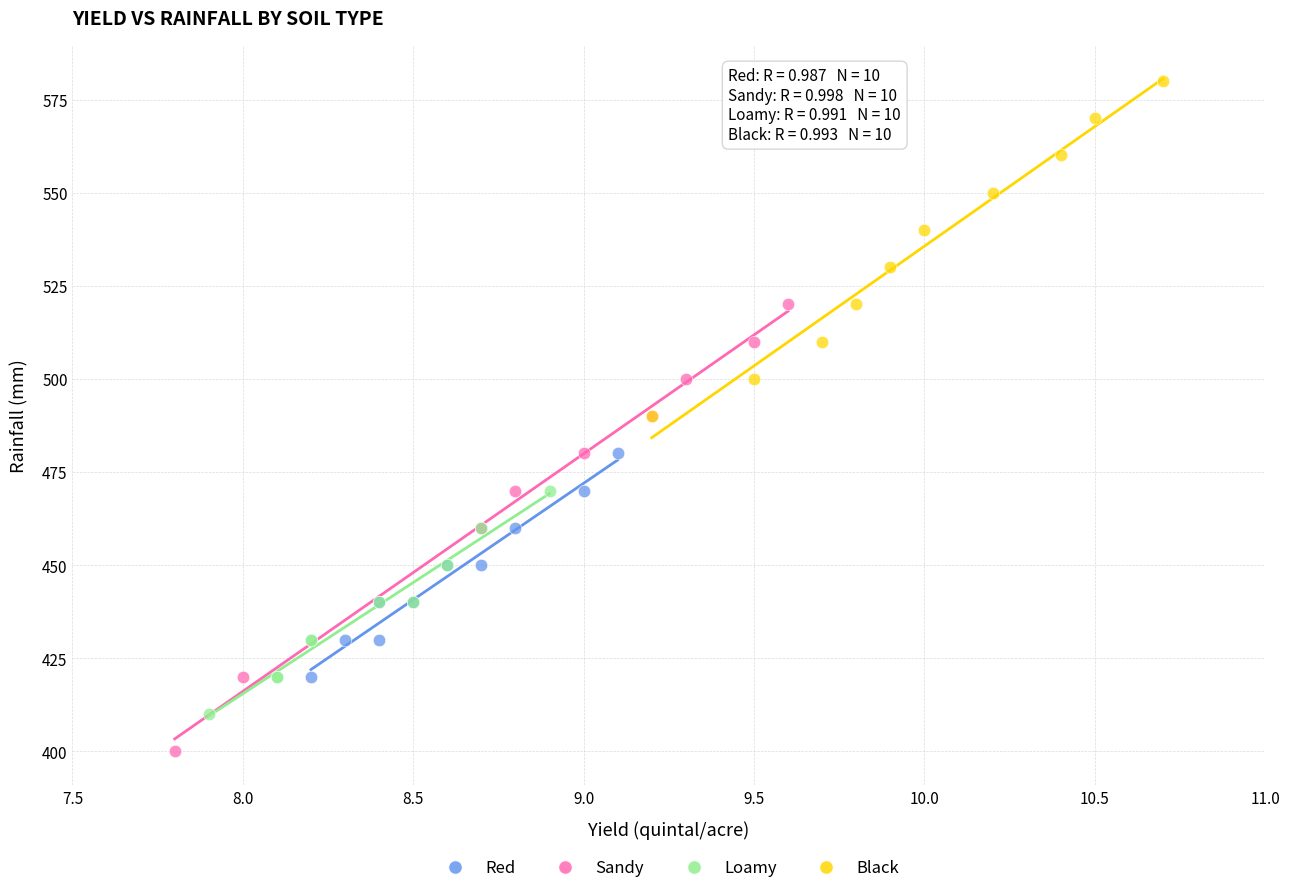

Which series contains the lowest Y value?

Sandy